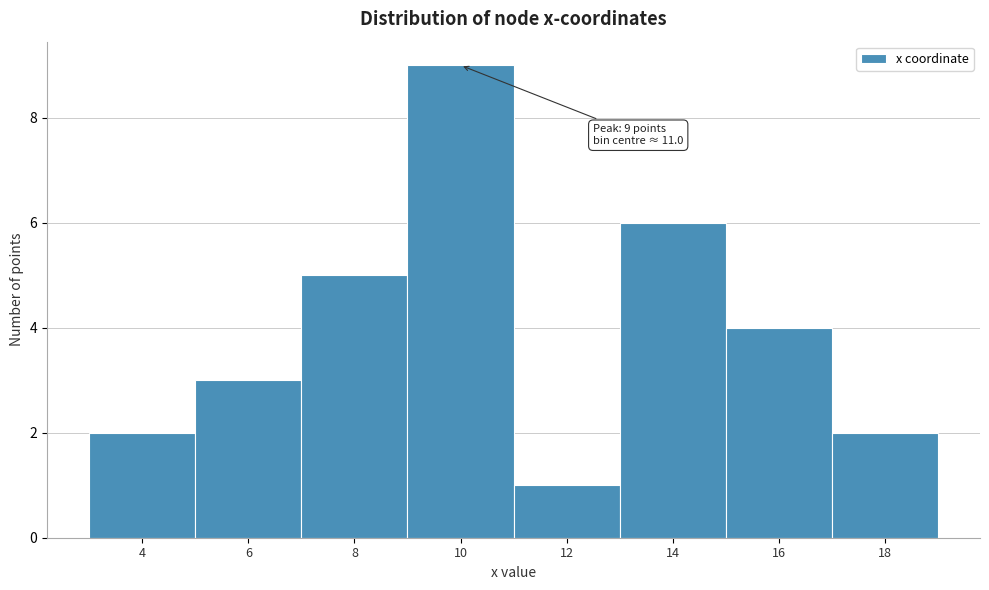

Reading left to right, transcribe all the data shown in this chart.

4=2	6=3	8=5	10=9	12=1	14=6	16=4	18=2